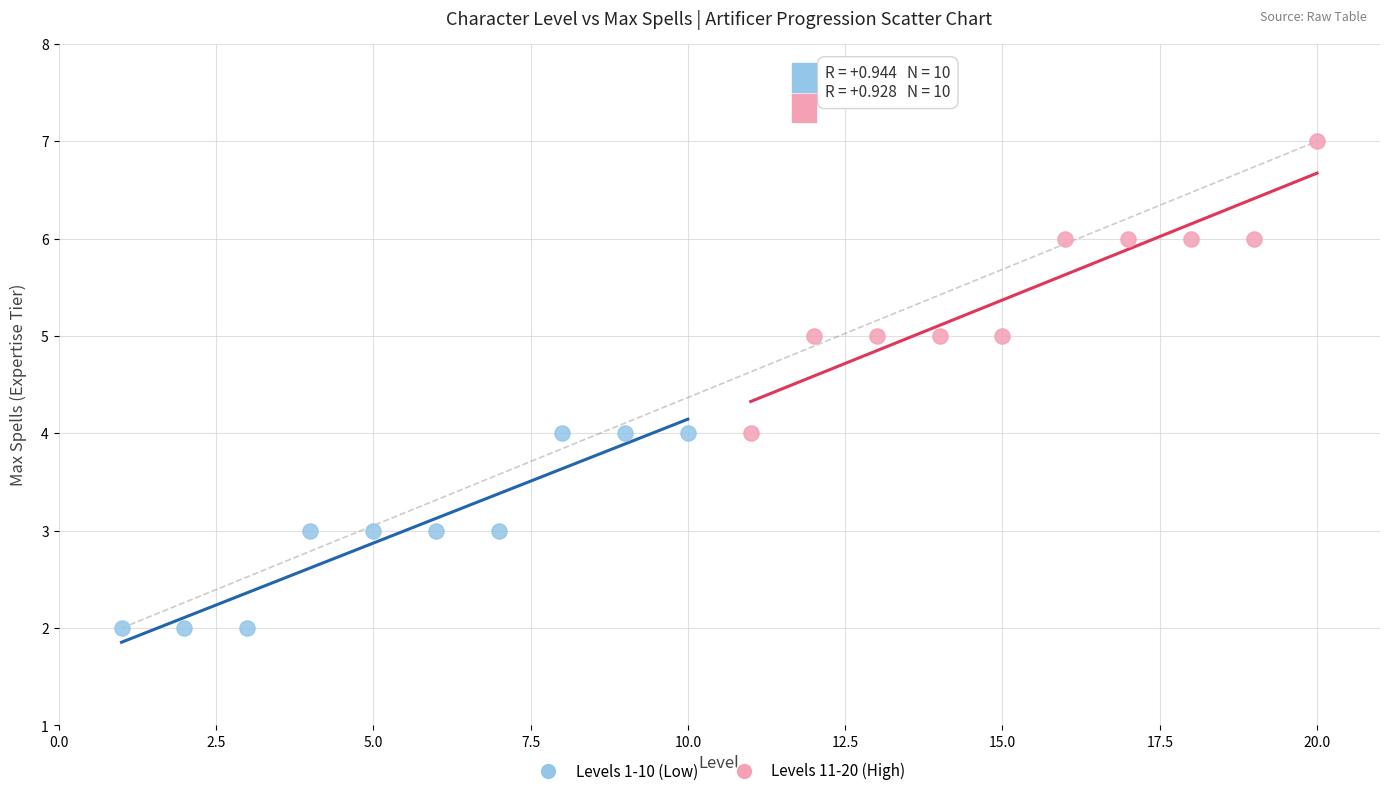

Which series reaches the maximum Y coordinate?

Levels 11-20 (High)